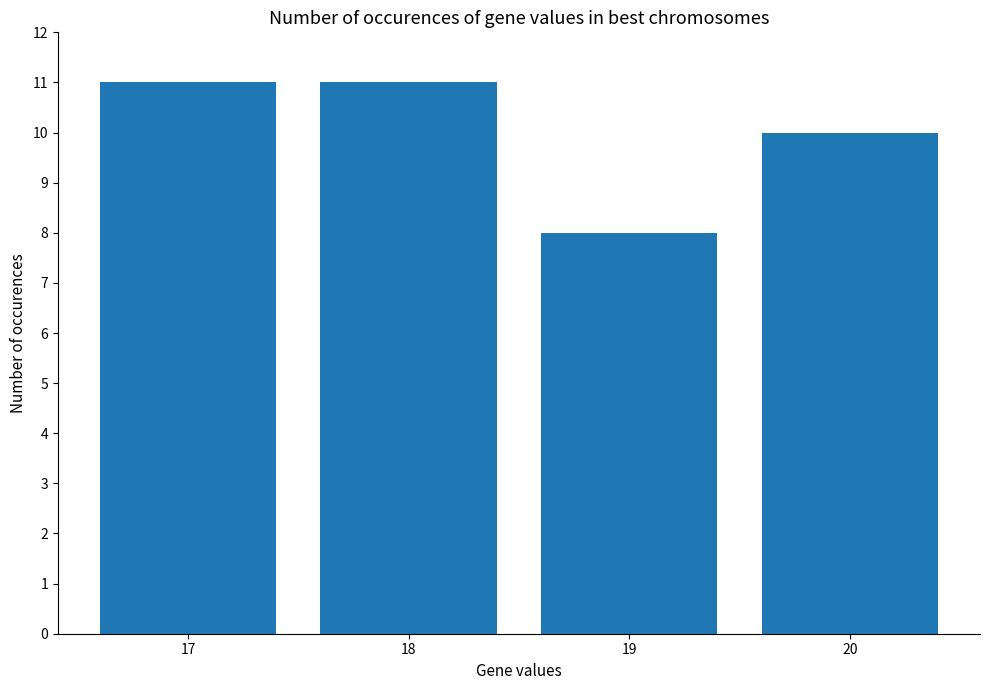

Which has a higher value, 17 or 19?

17